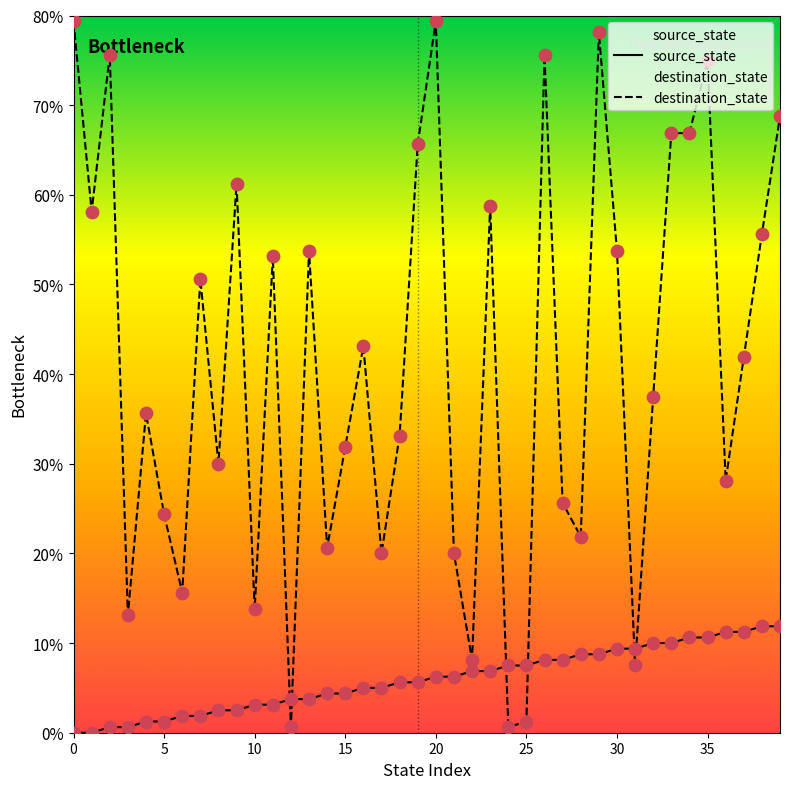

What are all the series names shown in the legend?

source_state, destination_state